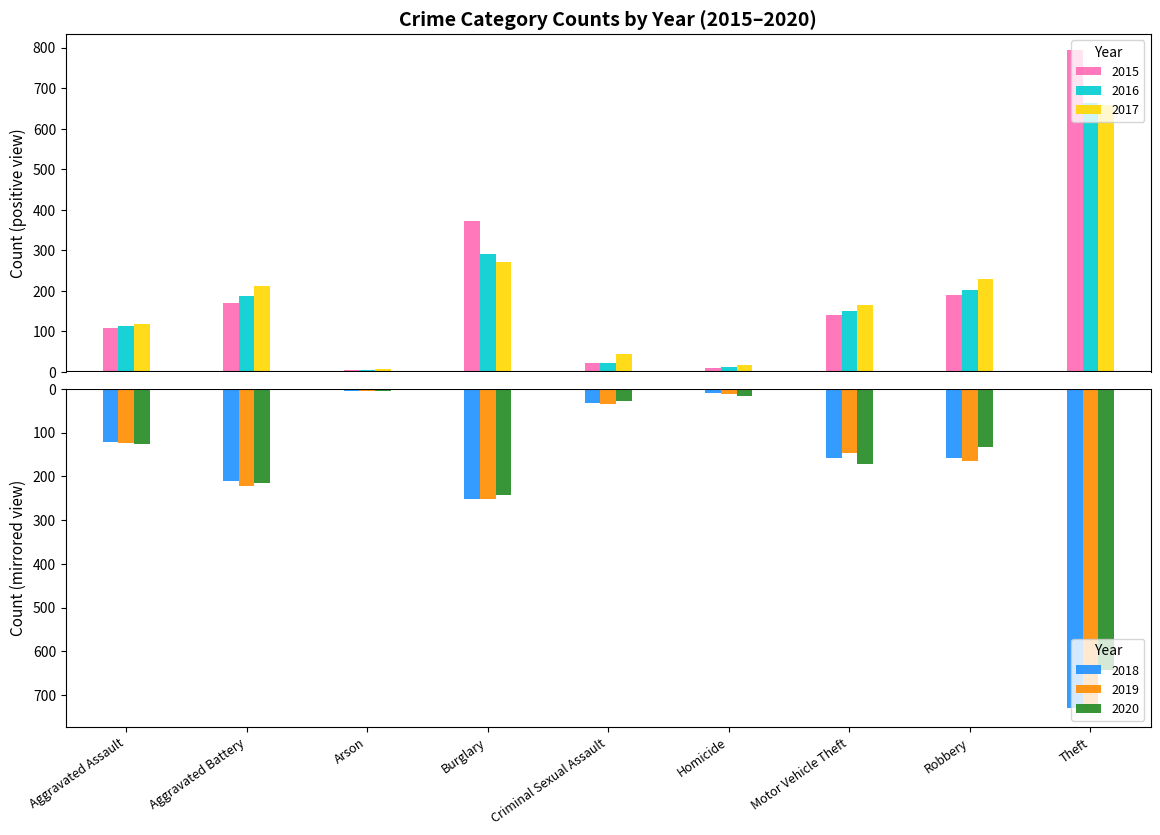

What is the label of the 6th bar from the right?

Burglary